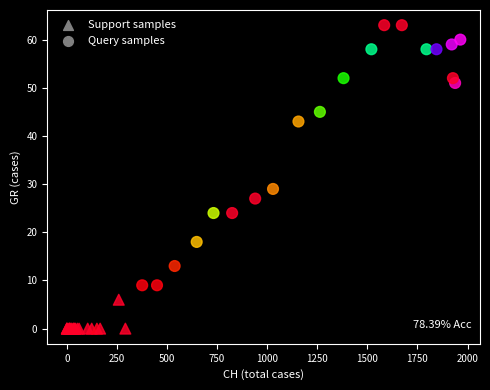

Which series reaches the maximum Y coordinate?

Query samples